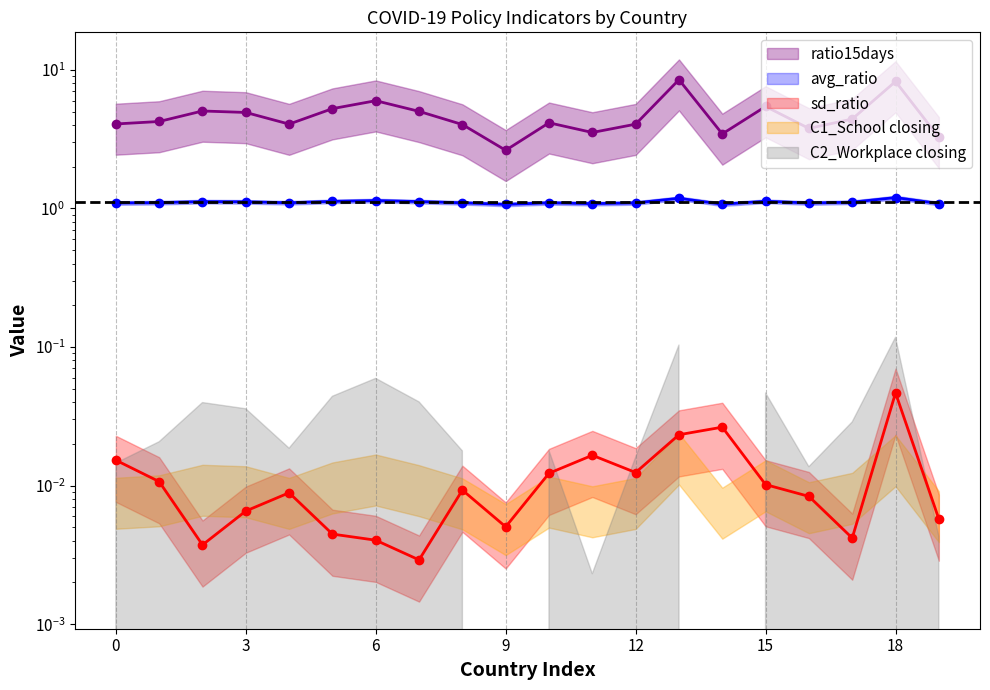

Is the value of sd_ratio at Bolivia greater than the value of avg_ratio at Benin?

No